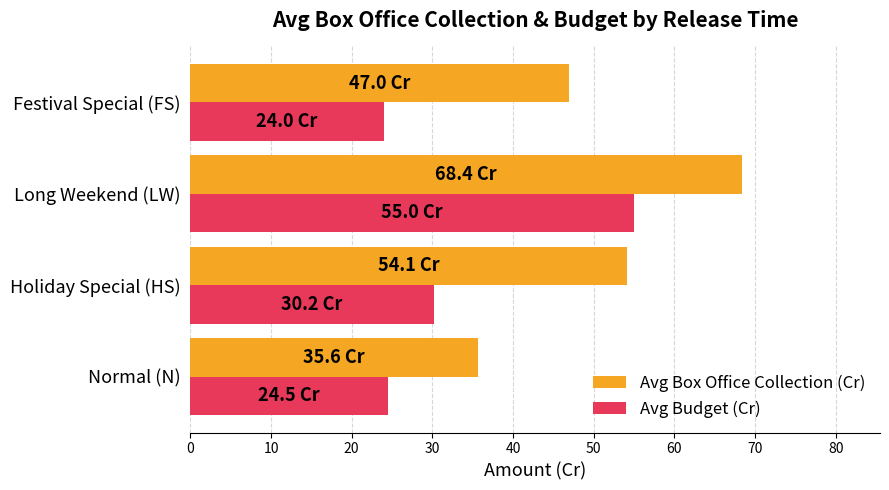

How many values in the Avg Box Office Collection (Cr) series are below 54?

2